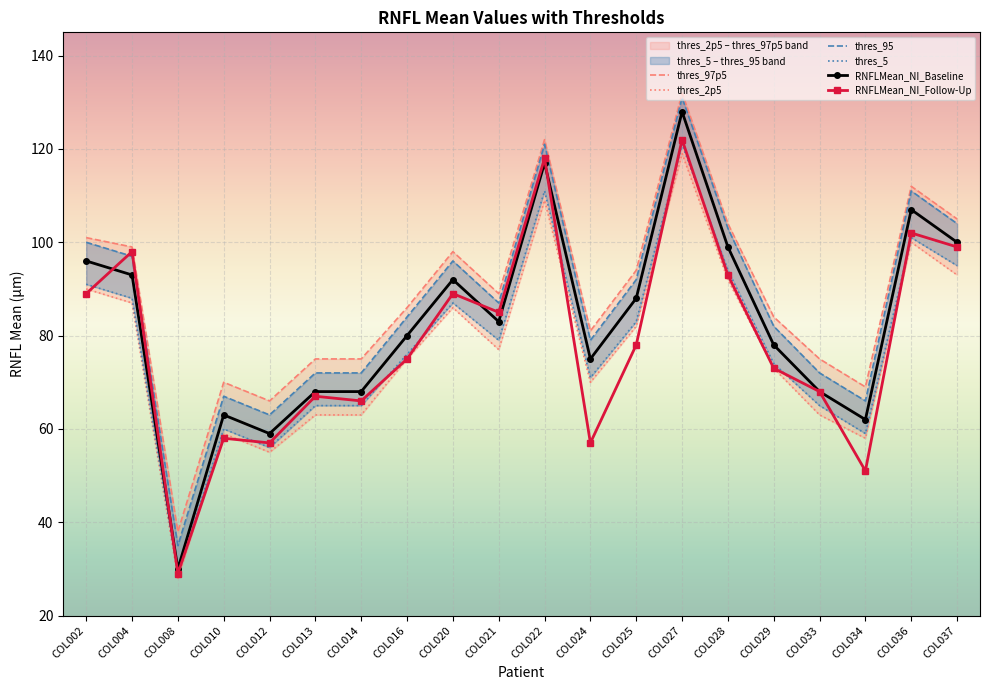

What is the value of the thres_5 point at the 7th from the left?

65